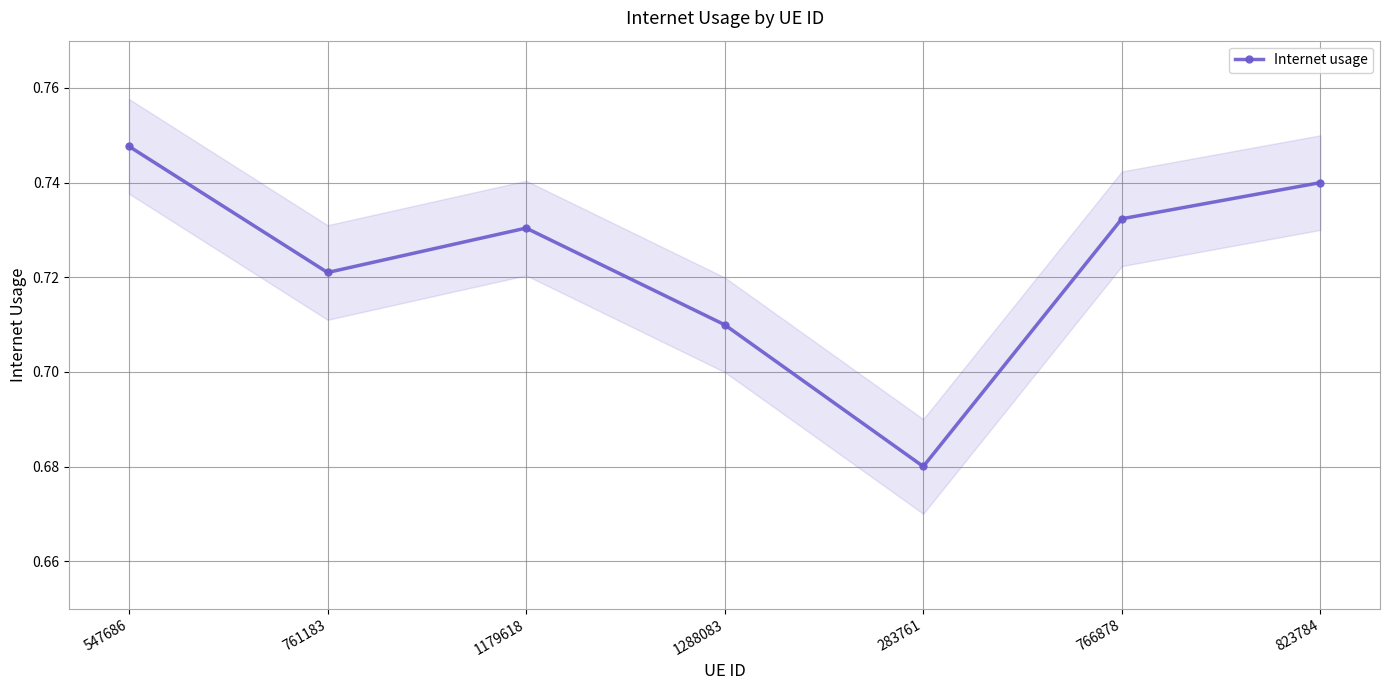

The value at 766878 is 1.3. True or false?

False